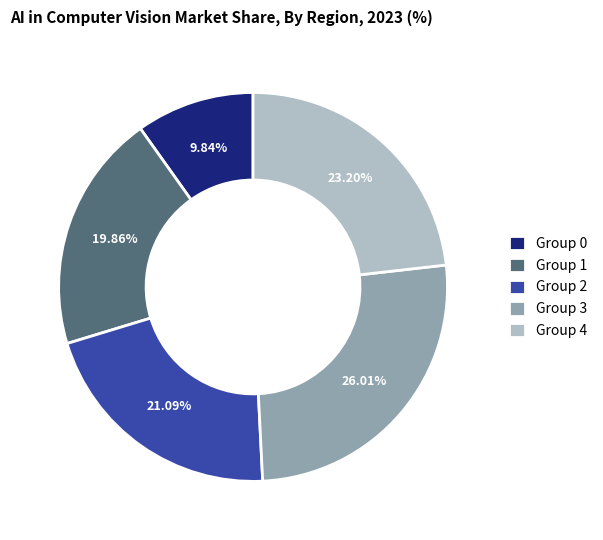

Which slice is the largest?

Group 3